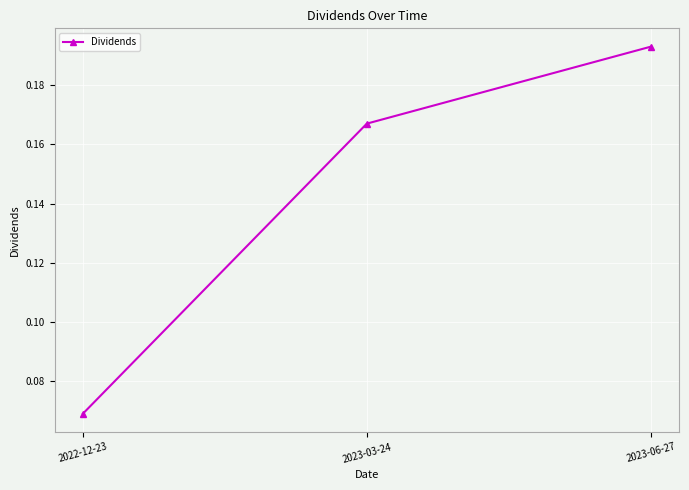

What position from the left is 2022-12-23?

1